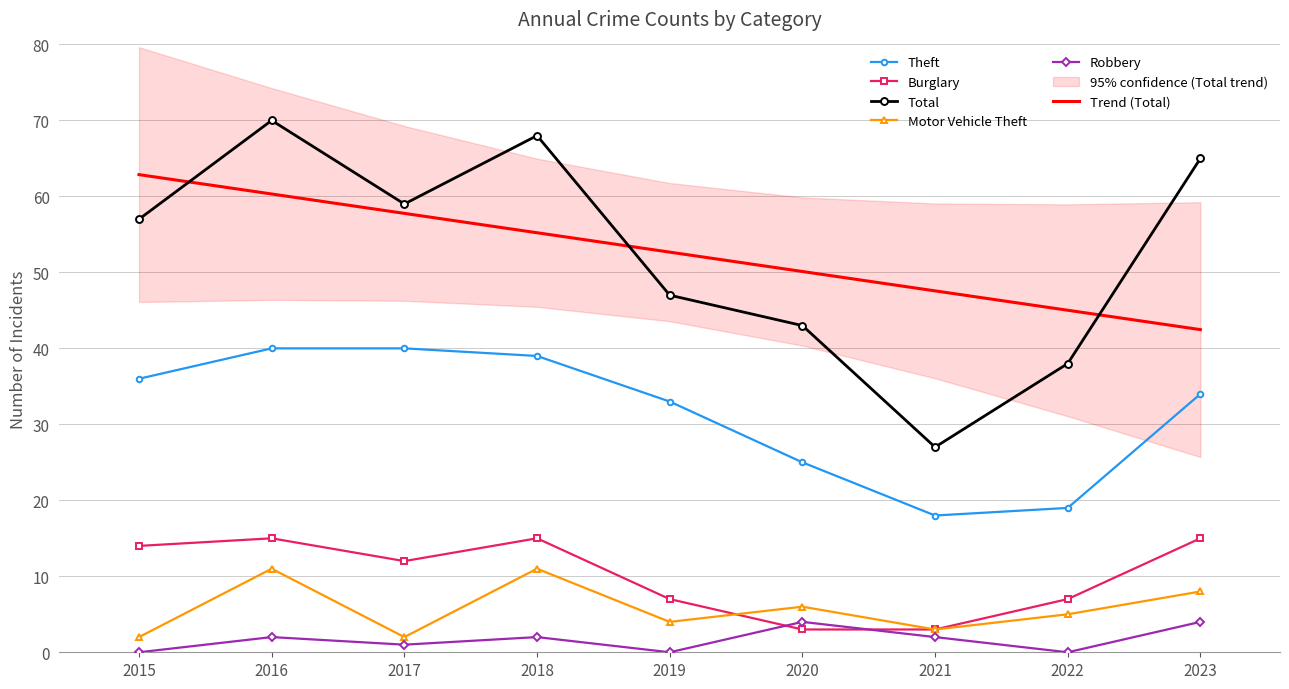

What is the greatest value displayed?

70.0